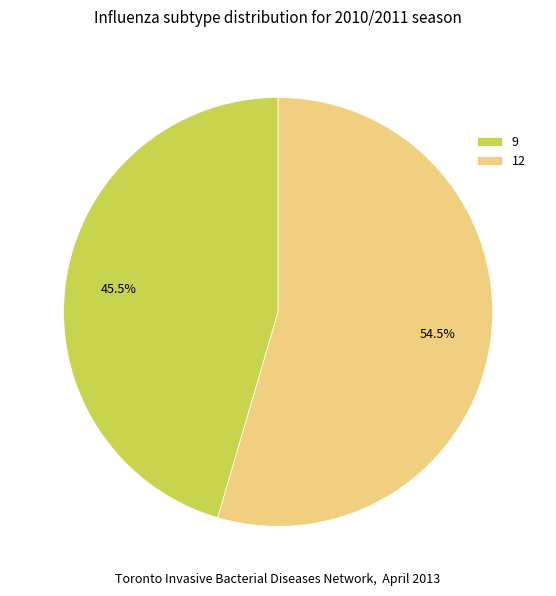

Rank the categories by value from highest to lowest.

12, 9